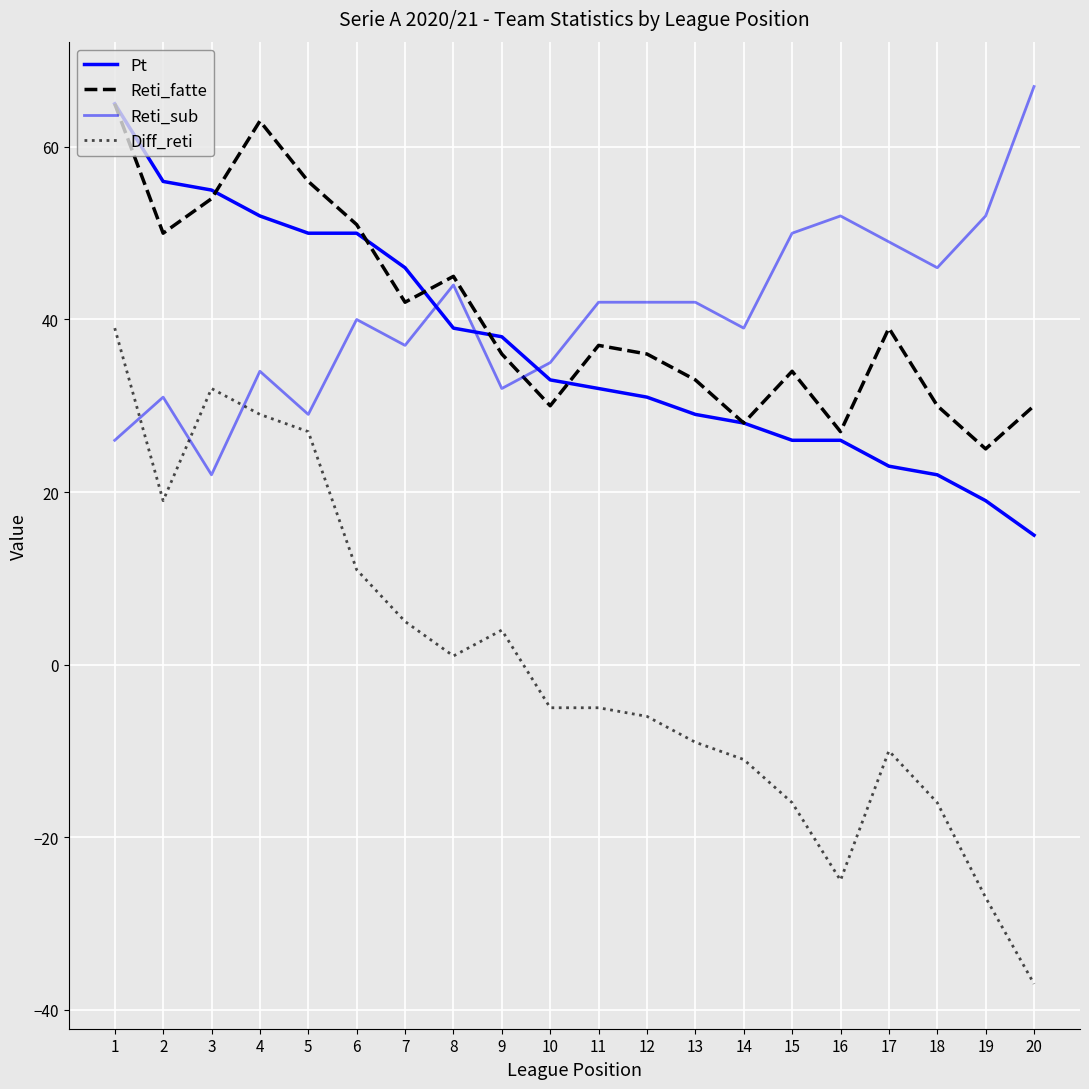

Reading left to right, extract all data points from this chart.

Pt: 65	56	55	52	50	50	46	39	38	33	32	31	29	28	26	26	23	22	19	15
Reti_fatte: 65	50	54	63	56	51	42	45	36	30	37	36	33	28	34	27	39	30	25	30
Reti_sub: 26	31	22	34	29	40	37	44	32	35	42	42	42	39	50	52	49	46	52	67
Diff_reti: 39	19	32	29	27	11	5	1	4	-5	-5	-6	-9	-11	-16	-25	-10	-16	-27	-37